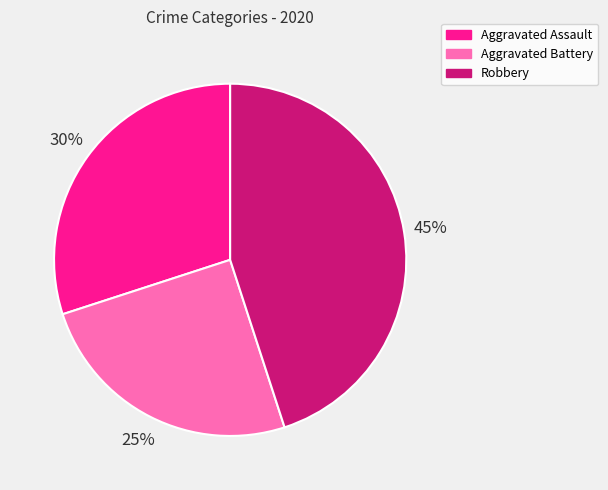

Rank the categories by value from highest to lowest.

Robbery, Aggravated Assault, Aggravated Battery